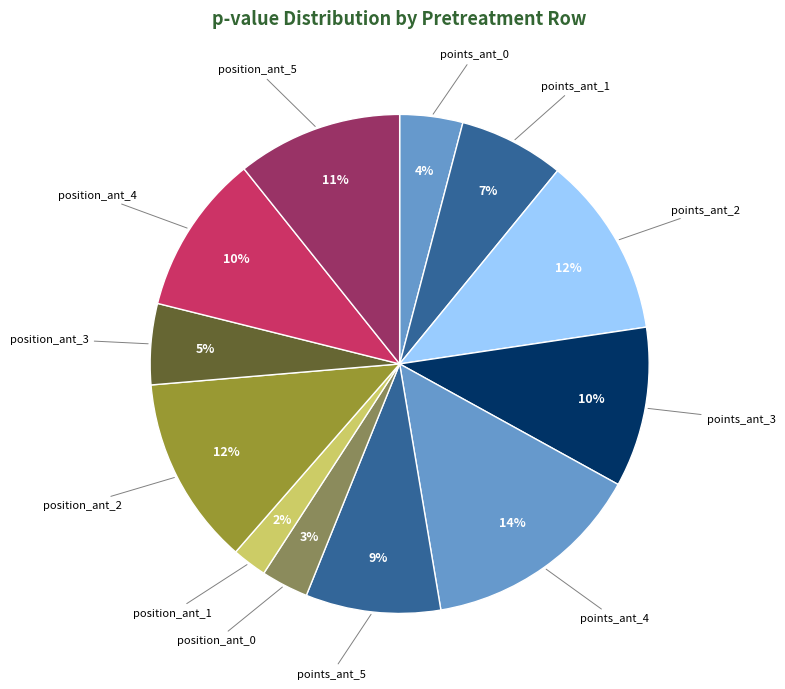

Which slice is the smallest?

position_ant_1